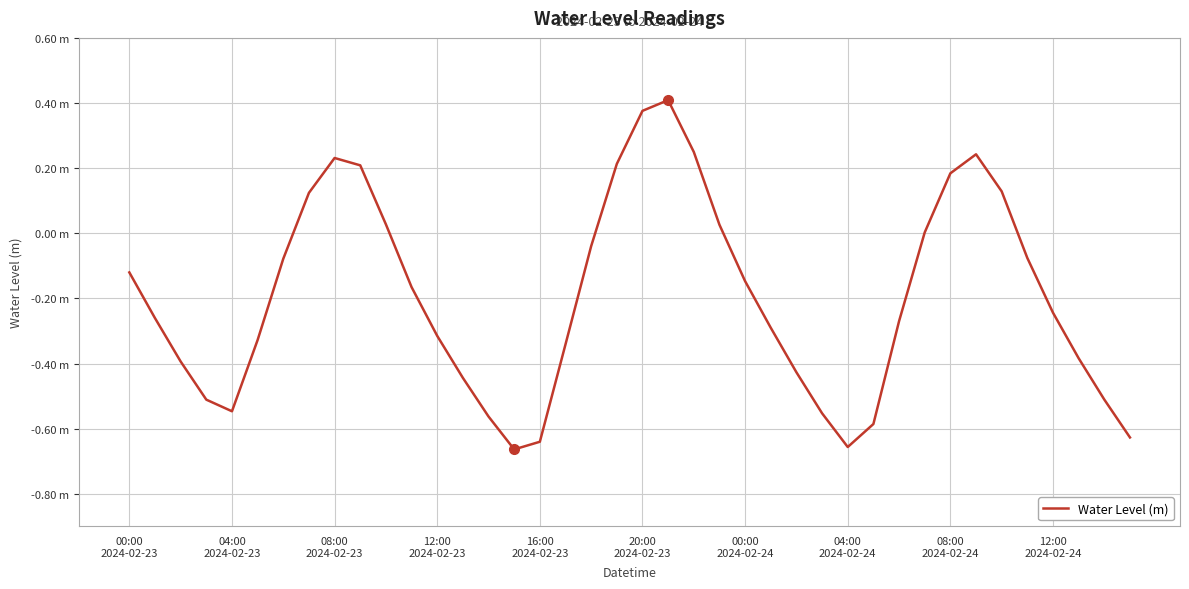

What is the value of the 8th point from the left?

0.1